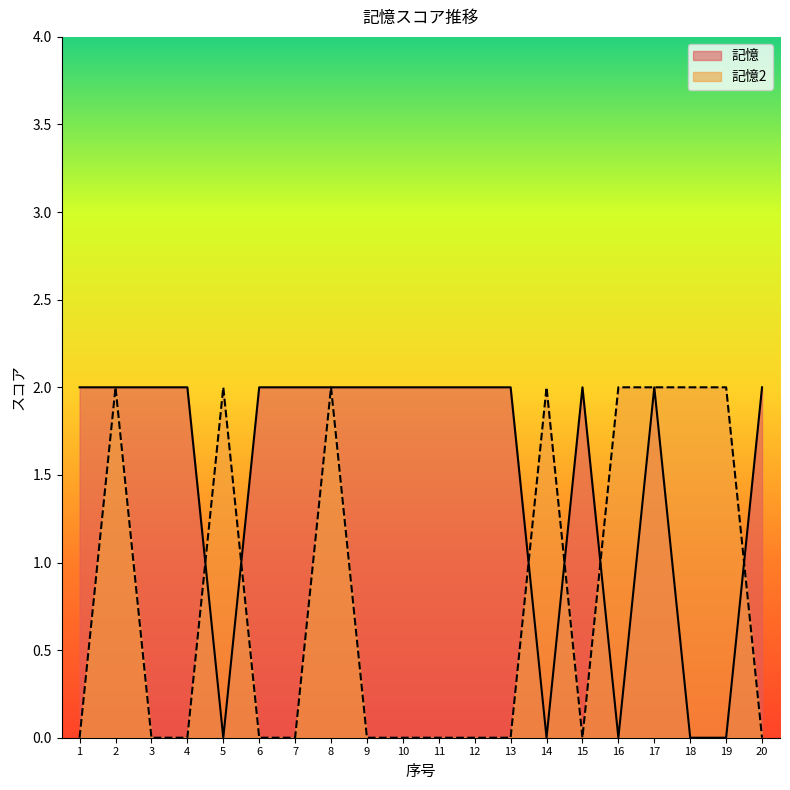

Where is 記憶2 nearest to the value 1?

1